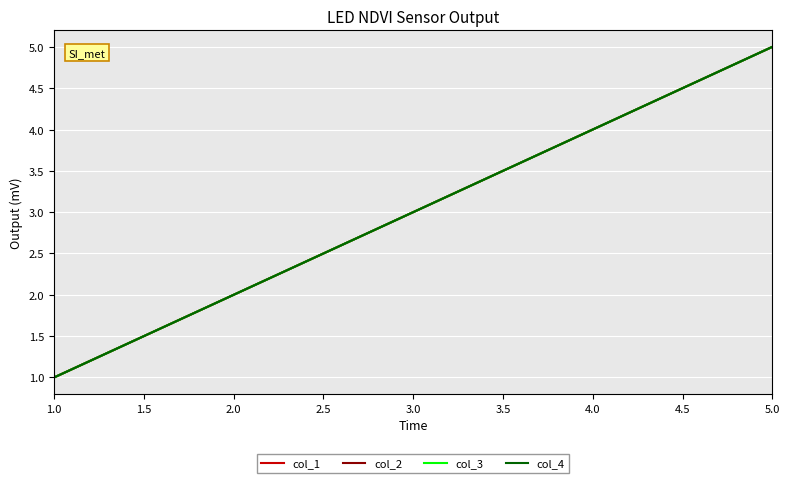

True or false: col_1 and col_3 intersect in this chart.

False